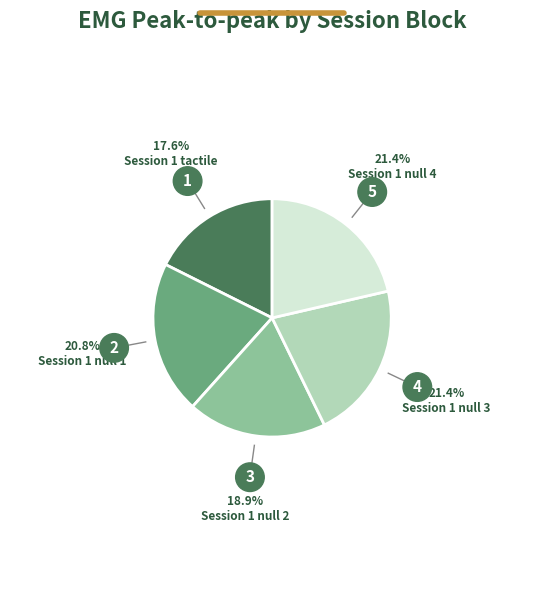

Is there a majority slice in this chart?

No